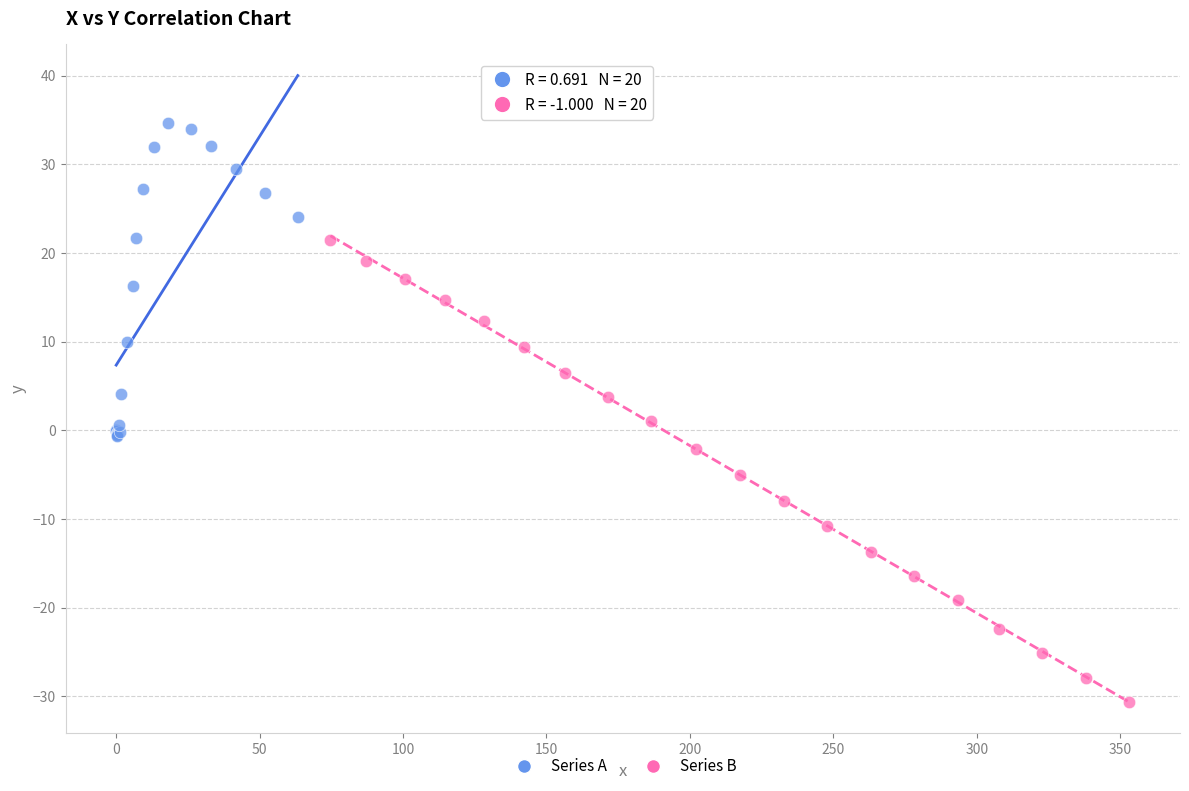

Which series contains the highest Y value?

Series A